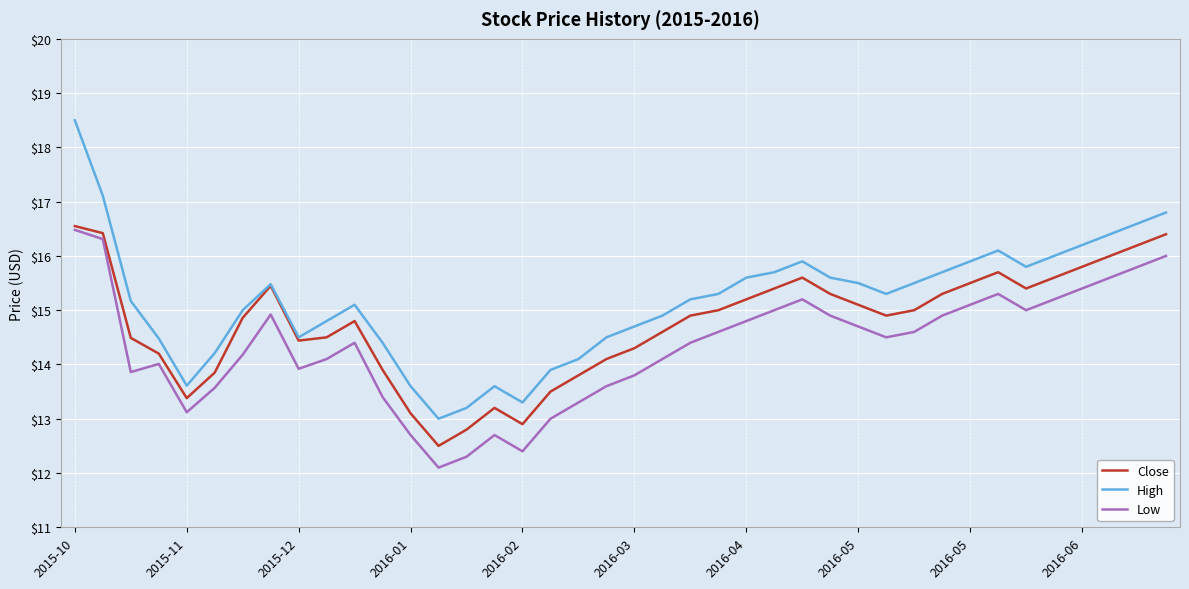

Which series has the largest range (max minus min)?

High